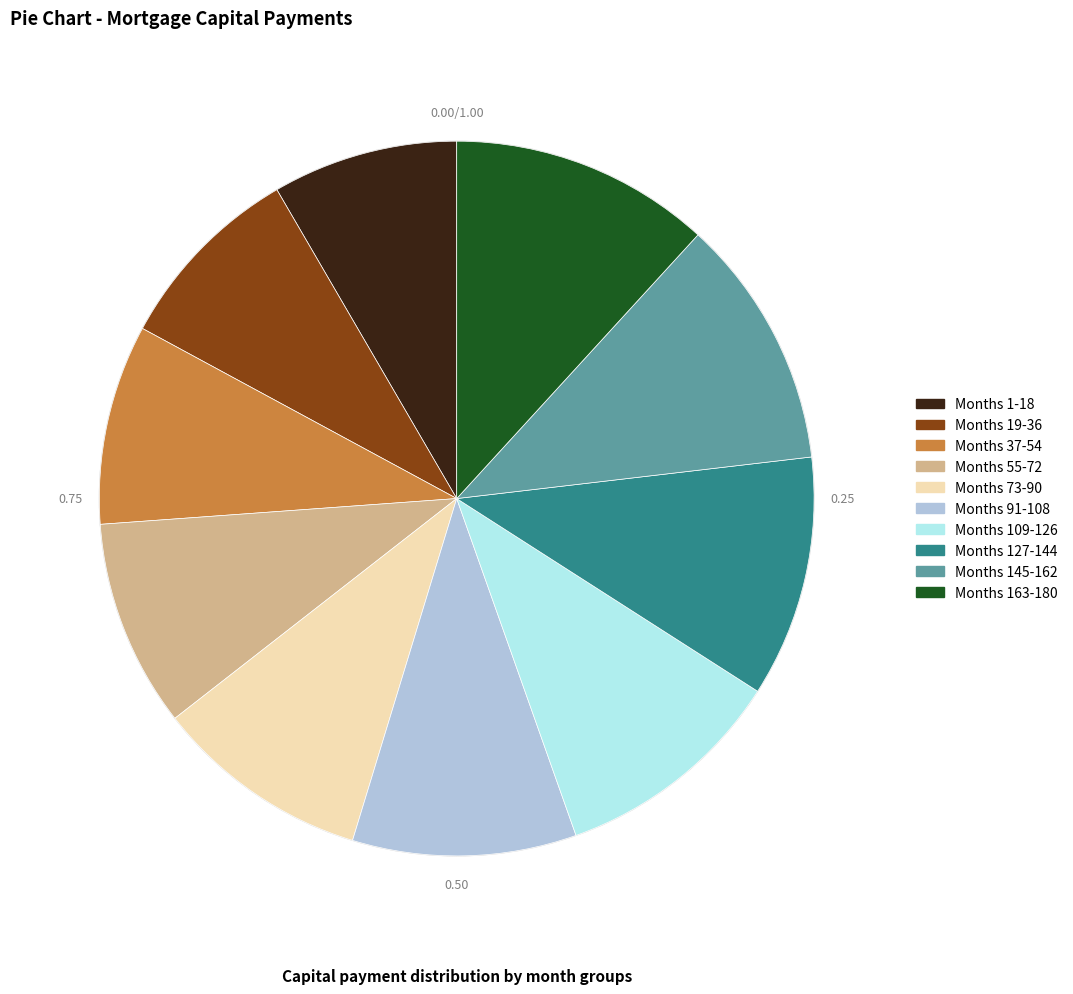

Is there a majority slice in this chart?

No